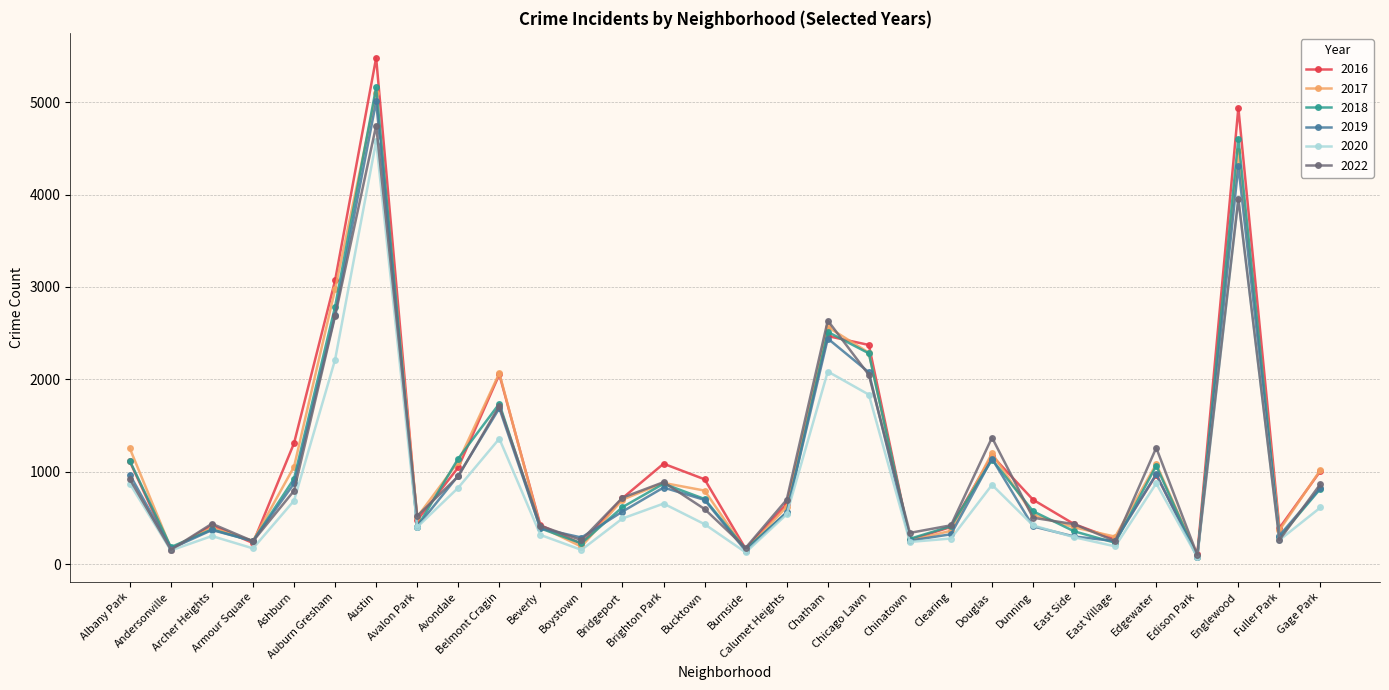

What is the average value of the 2019 series?

1017